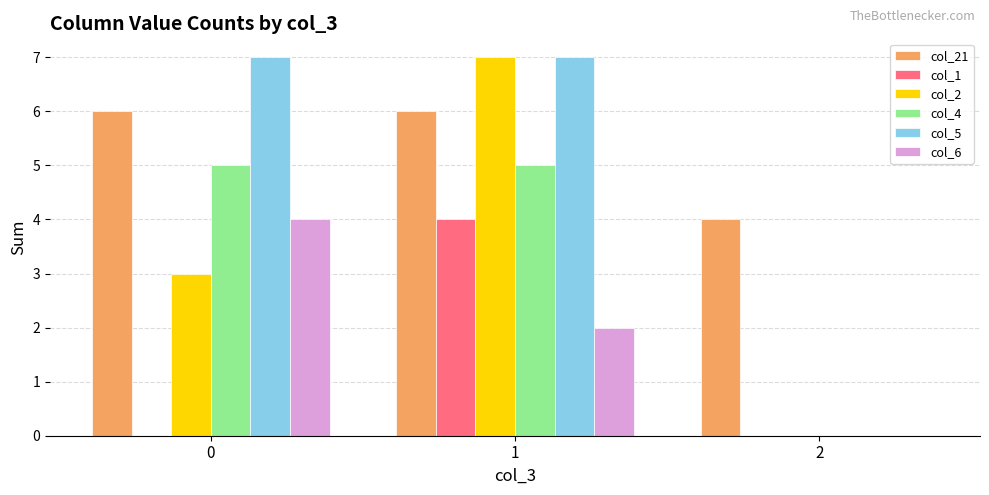

How many groups of bars are there?

3